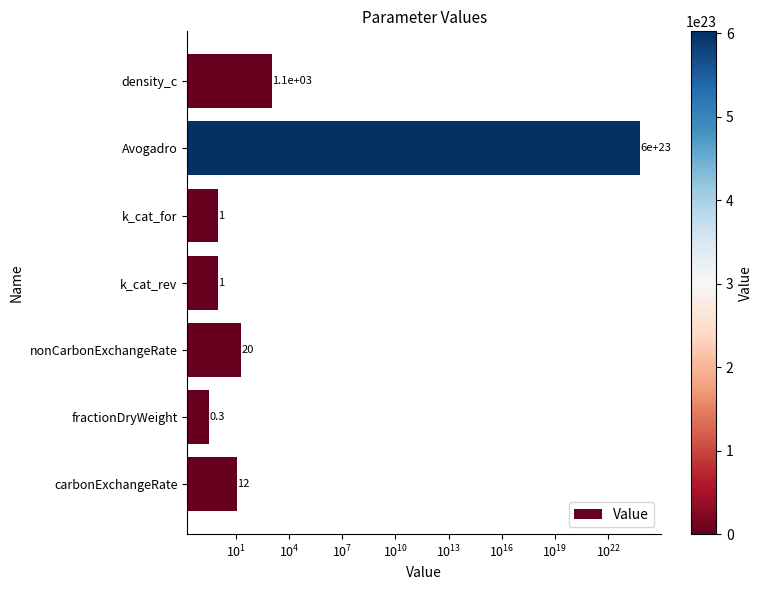

True or false: the data shows 0.7 at k_cat_rev.

False